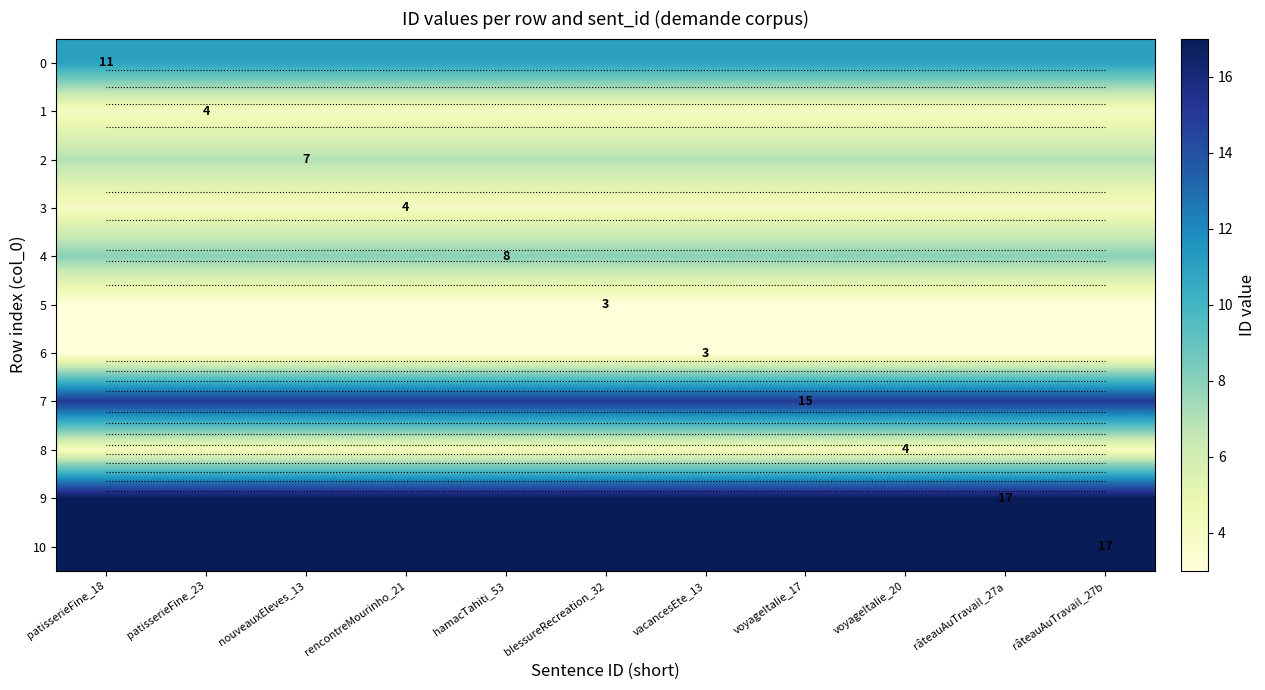

Is the value of 6 at râteauAuTravail_27a greater than the value of 5 at patisserieFine_23?

No